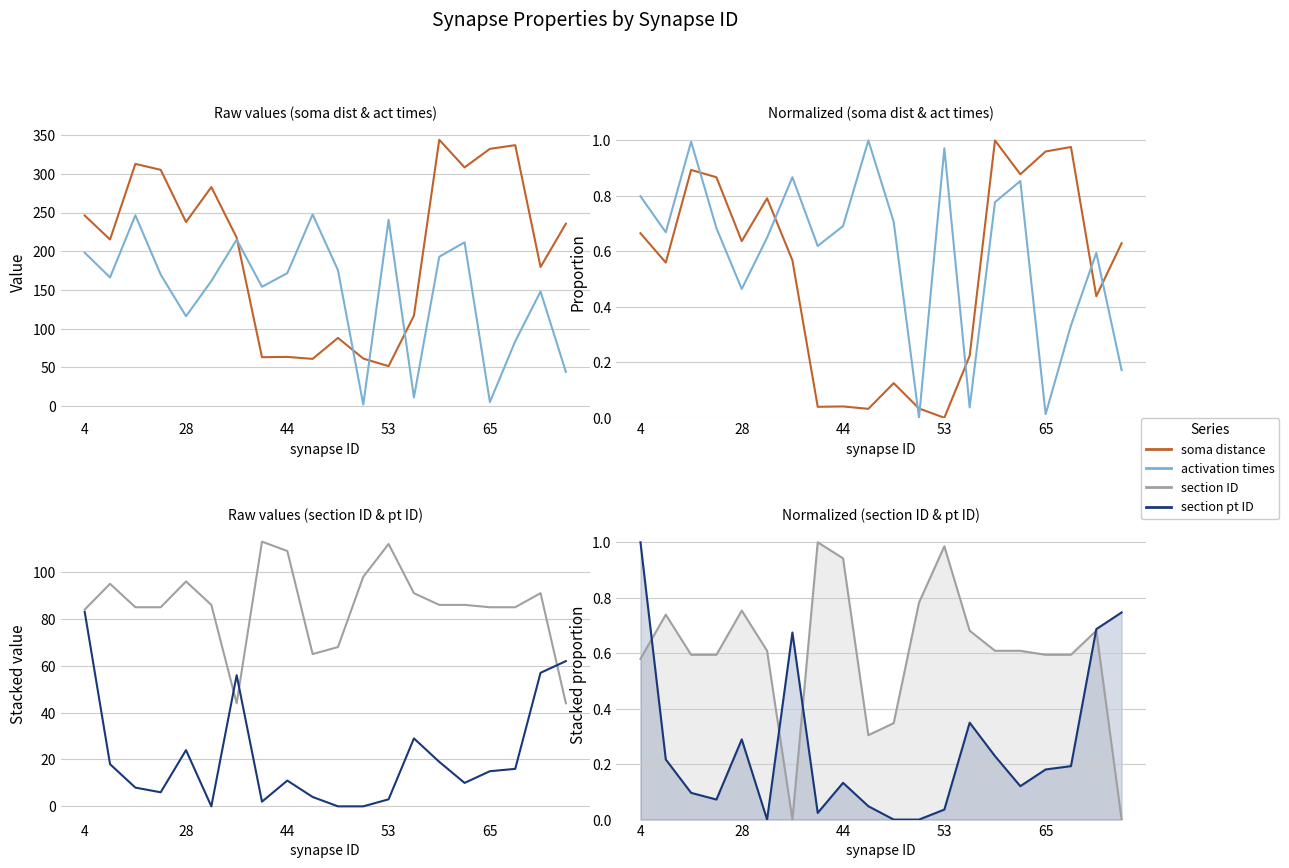

What position from the right is 28?

19